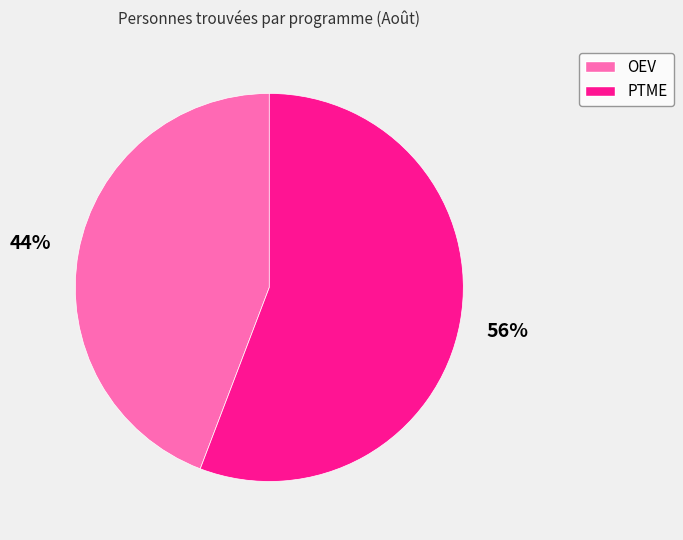

What percentage is the OEV slice, to the nearest percent?

44%